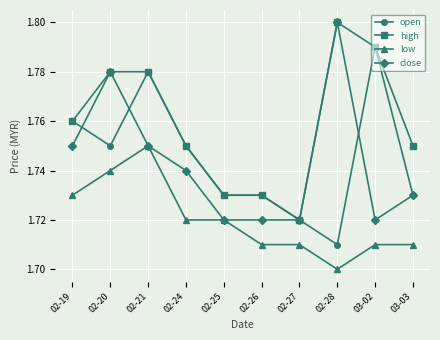

What is the label of the 5th point from the right?

02-26